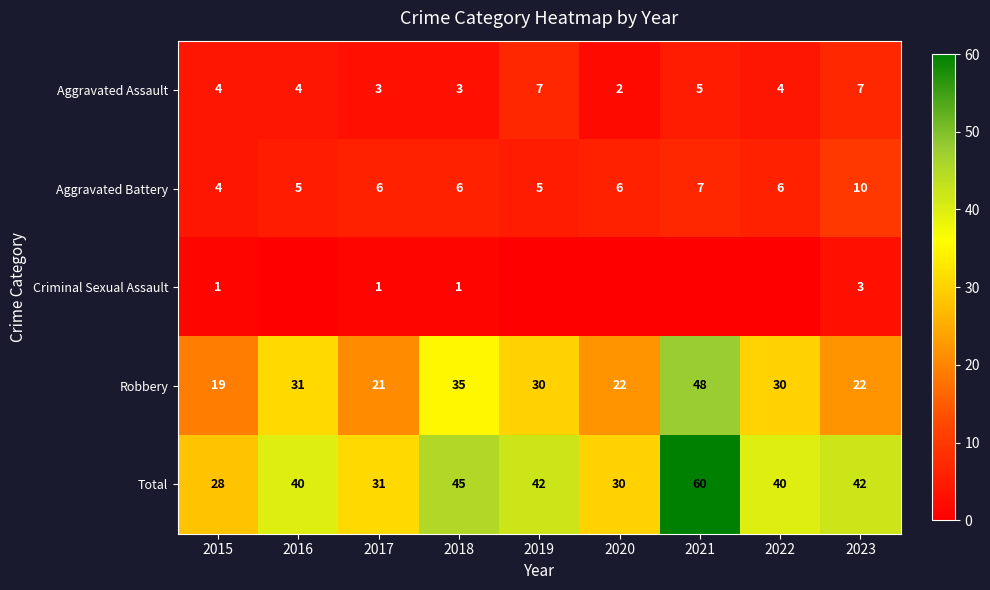

What is the difference between the second highest and minimum values in the Aggravated Battery series?

3